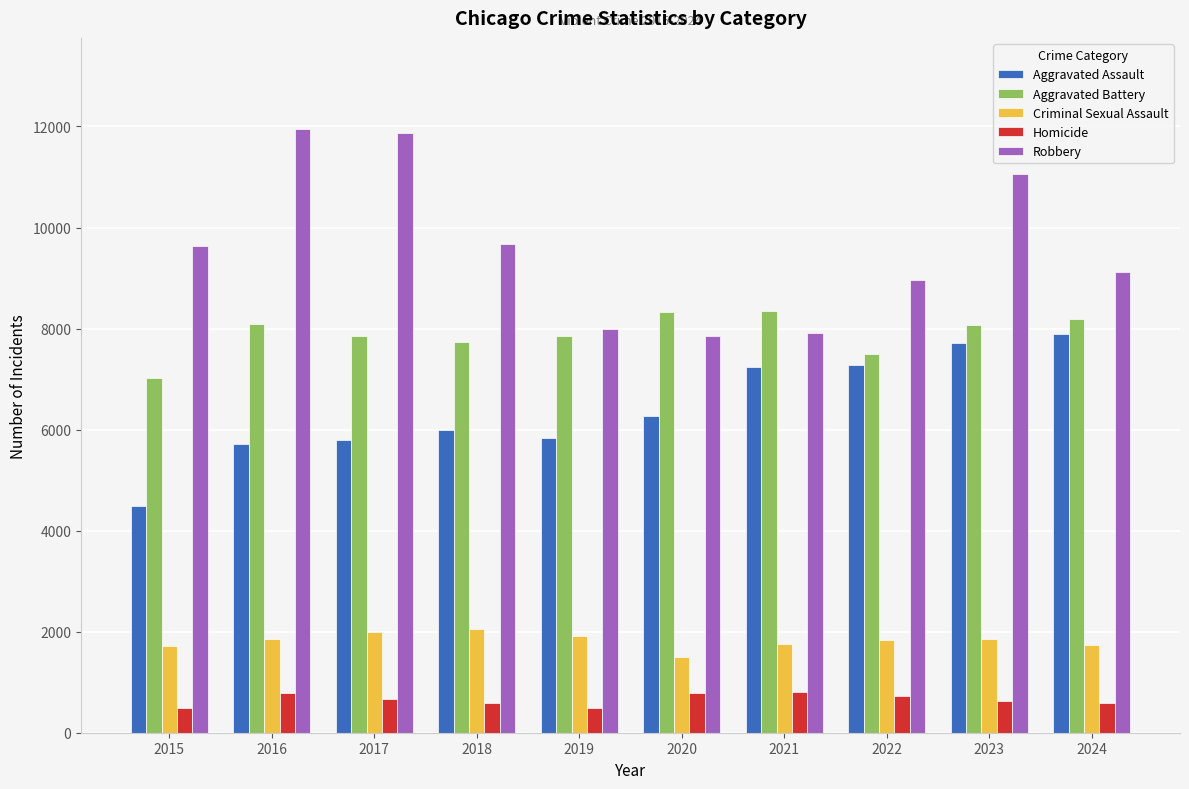

What is the total value across all series at 2017?

28180